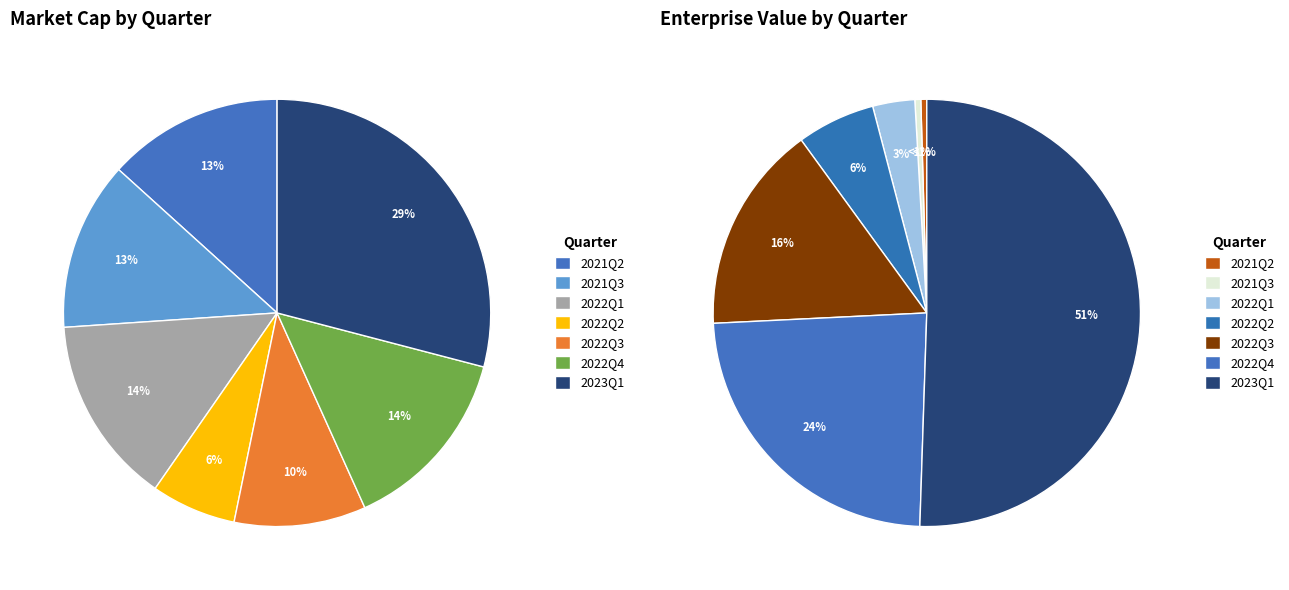

The 2022Q1 slice represents 14% of the pie. True or false?

True